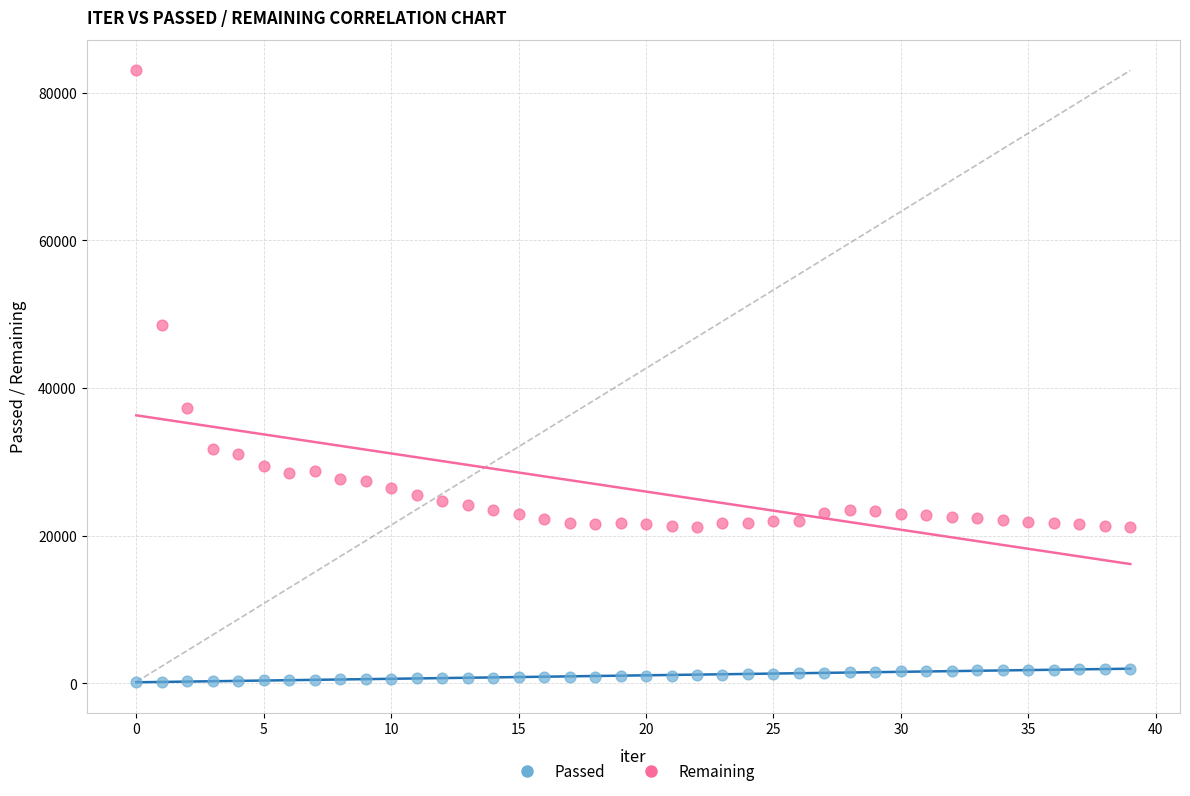

Across all series, what Y value is closest to 41592?

37256